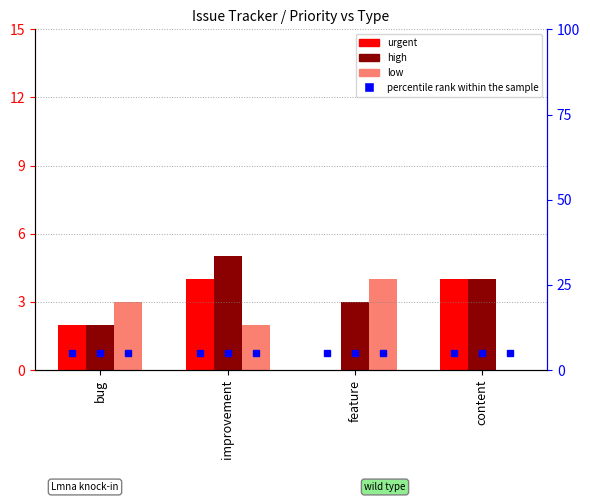

What is the average value of the high series?

4